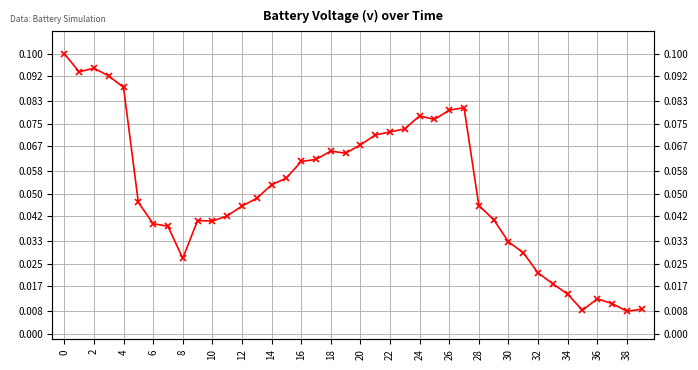

Which category has the lowest value across all series?

38